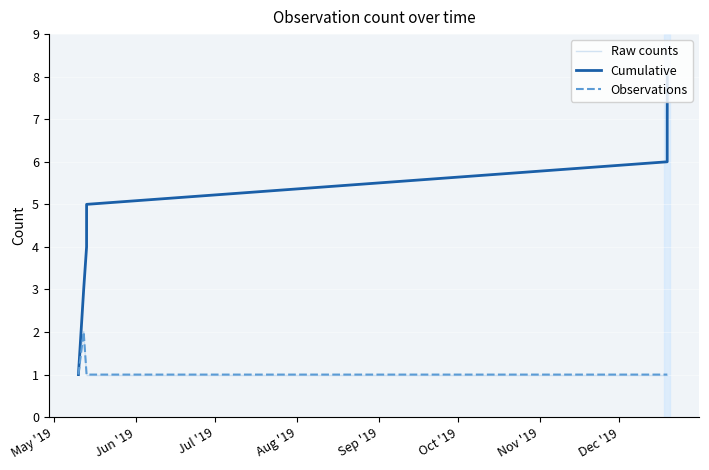

The value at 2019-05-13 04:46:00 is 2. True or false?

False